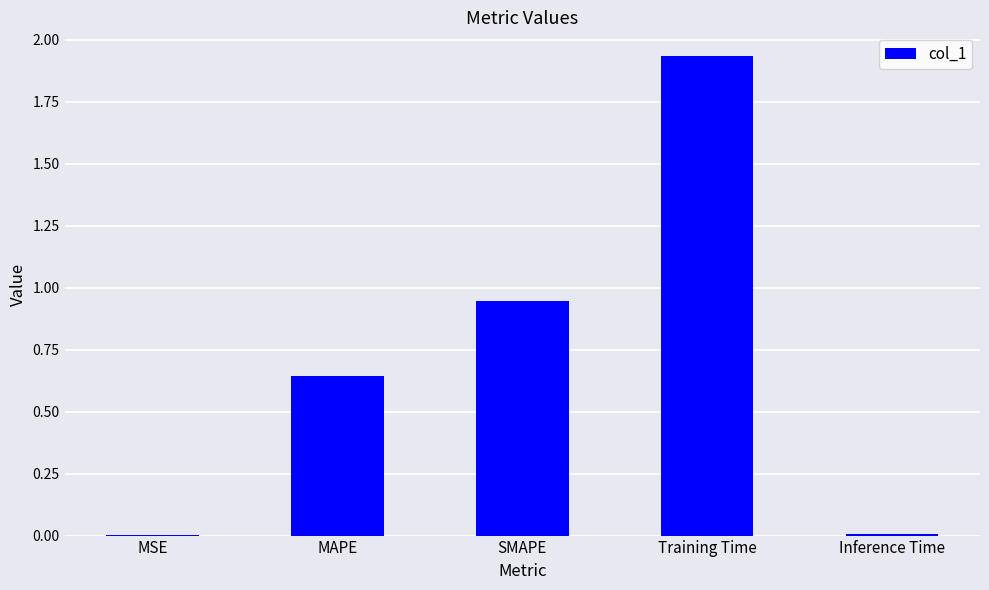

What is the change in value from MAPE to SMAPE?

+0.3